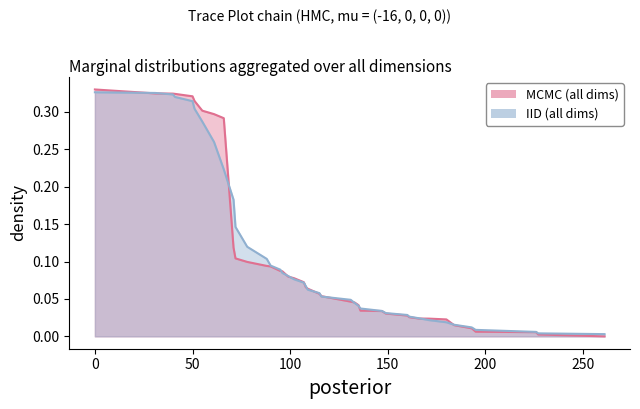

How many data points does each series have?

40